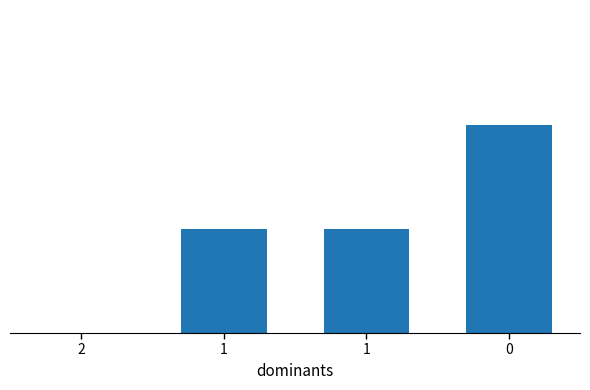

Rank the categories by value from lowest to highest.

2, 1, 1, 0